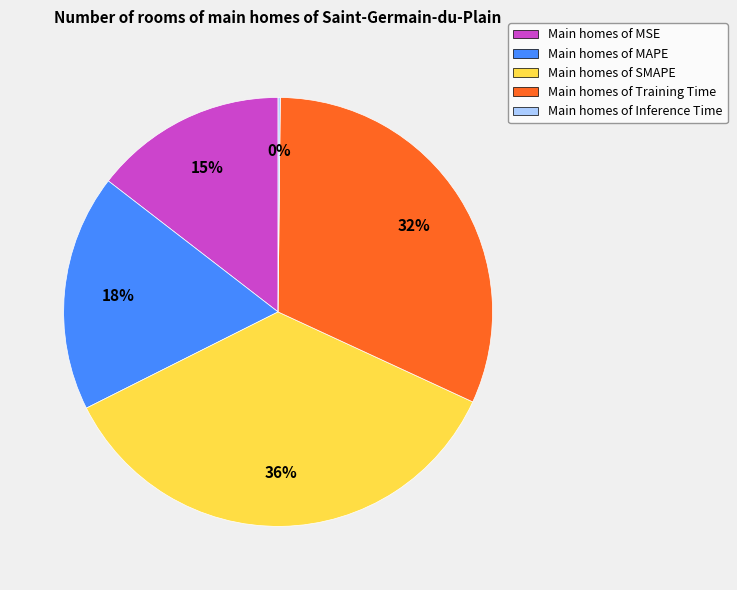

What is the largest slice in the pie chart?

Main homes of SMAPE